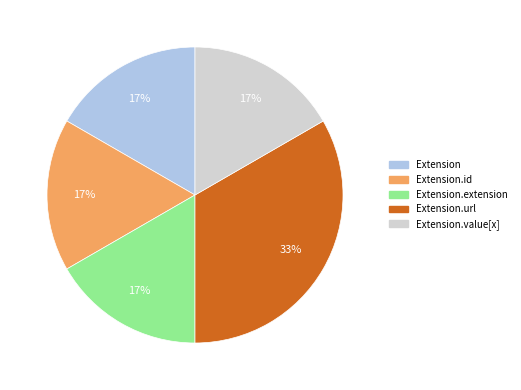

To the nearest percent, what is the average slice percentage?

20%